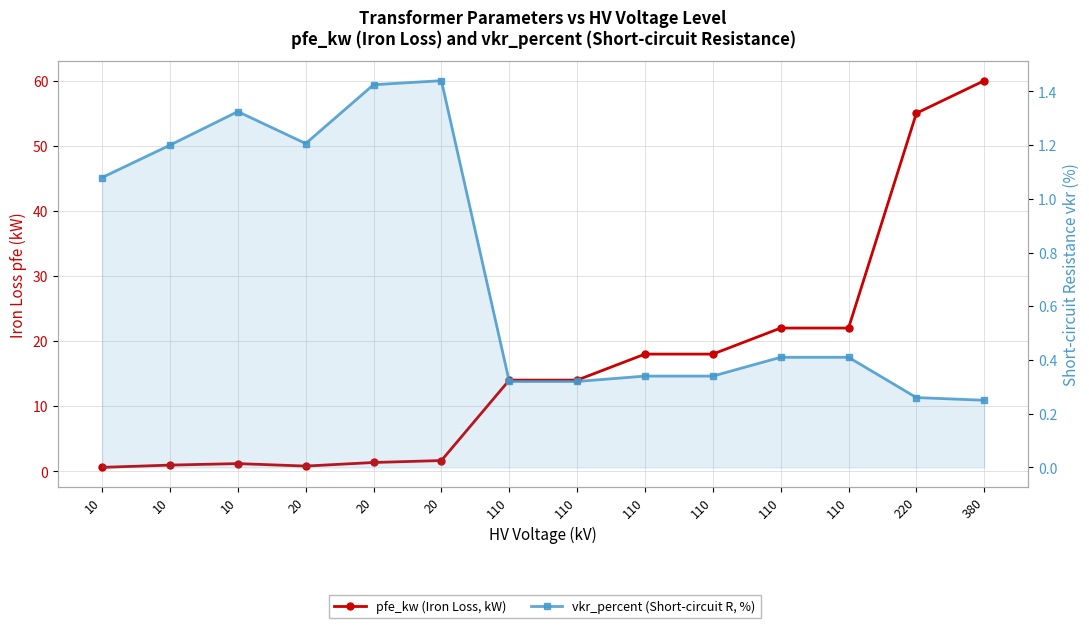

Does the chart display data point markers on the line(s)?

Yes